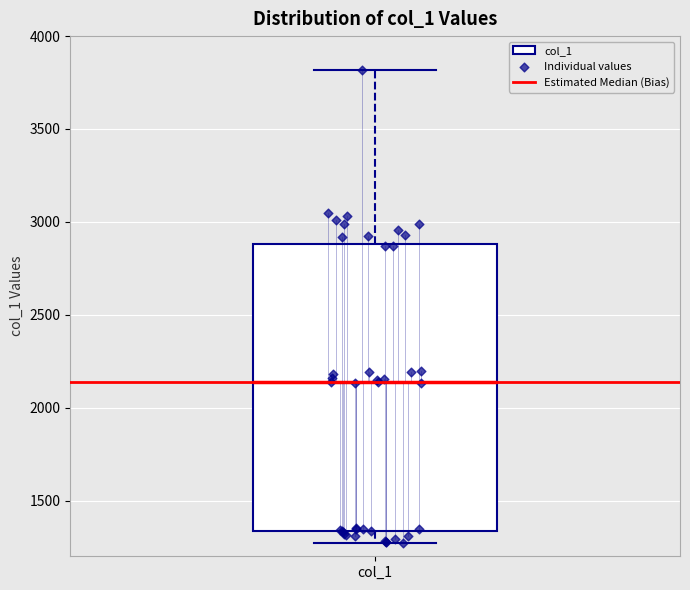

Where does the upper whisker of the box for col_1 end on the y-axis? The values are not printed on the chart, so give them approximately, as read against the axis.

3800